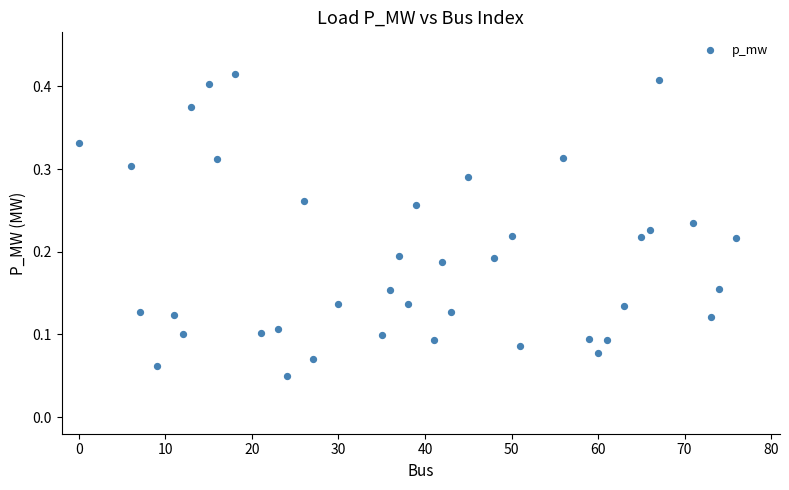

What is the range of X values (max minus min)?

76.0